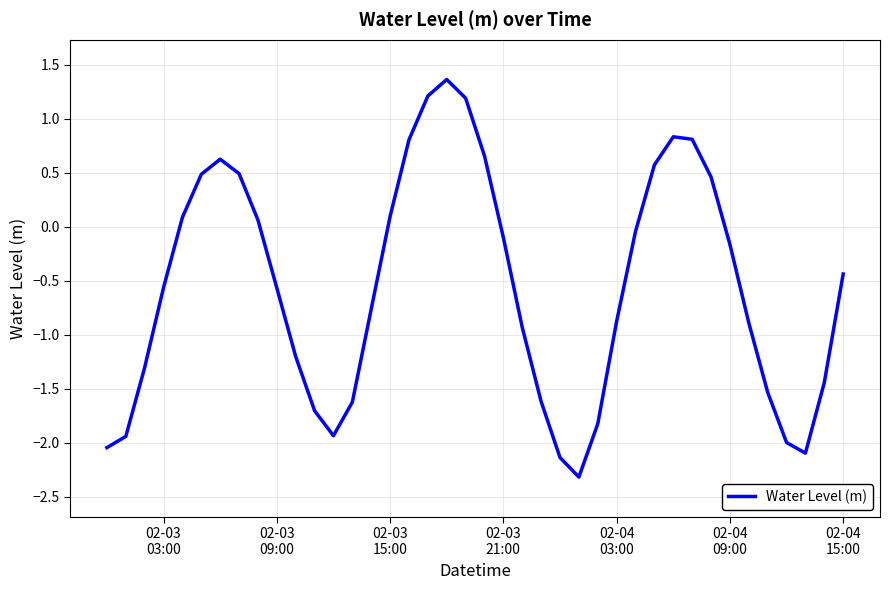

What is the maximum value shown in the chart?

1.4